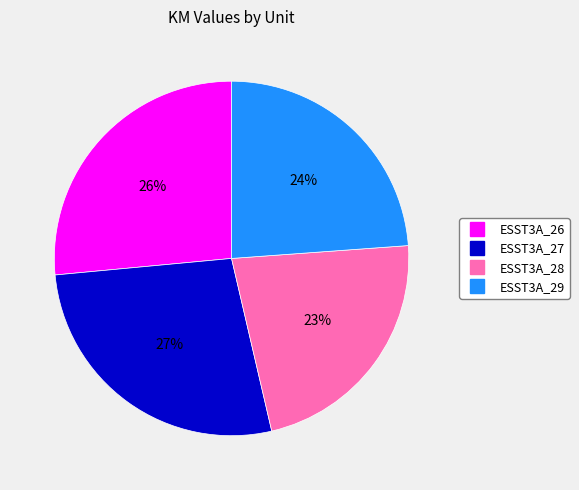

How many segments does this pie chart have?

4